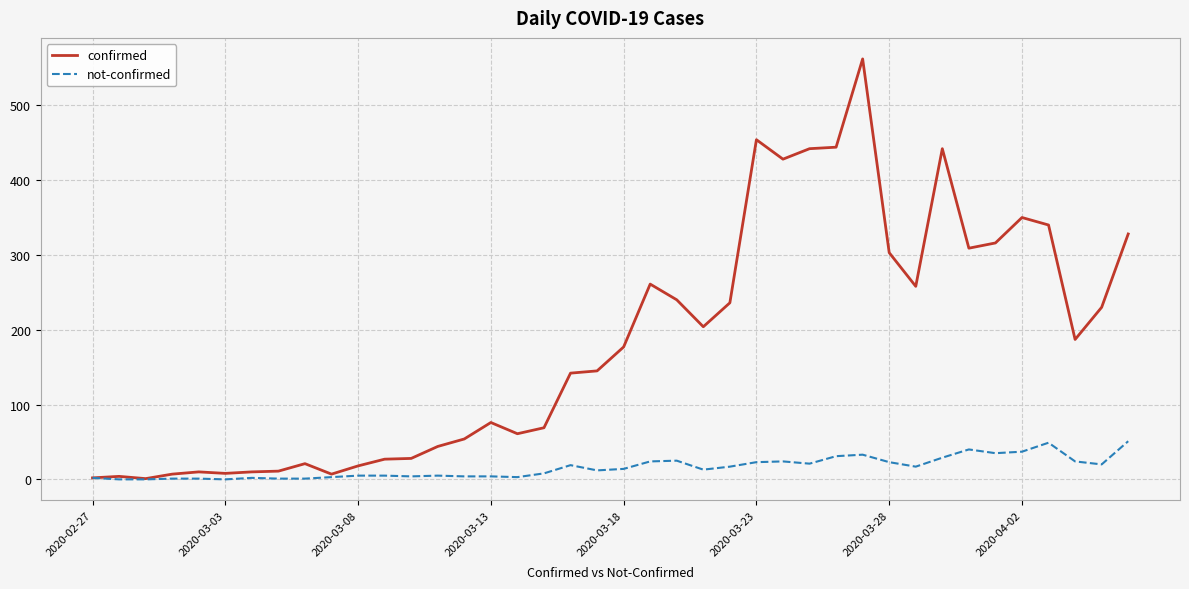

Which series has the widest spread of values?

confirmed